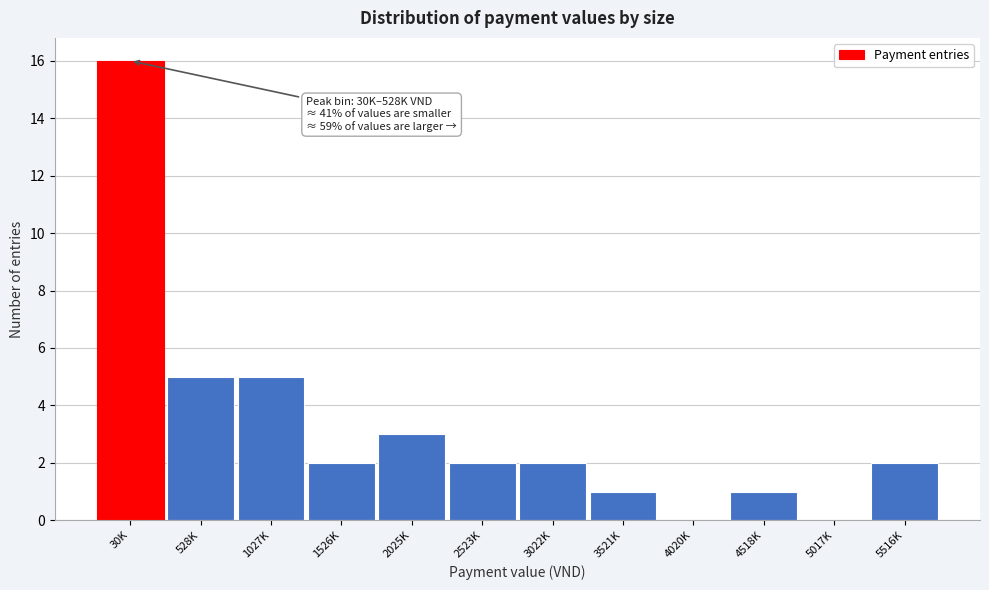

Reading left to right, list all the values displayed in this chart.

30K=16	528K=5	1027K=5	1526K=2	2025K=3	2523K=2	3022K=2	3521K=1	4020K=0	4518K=1	5017K=0	5516K=2